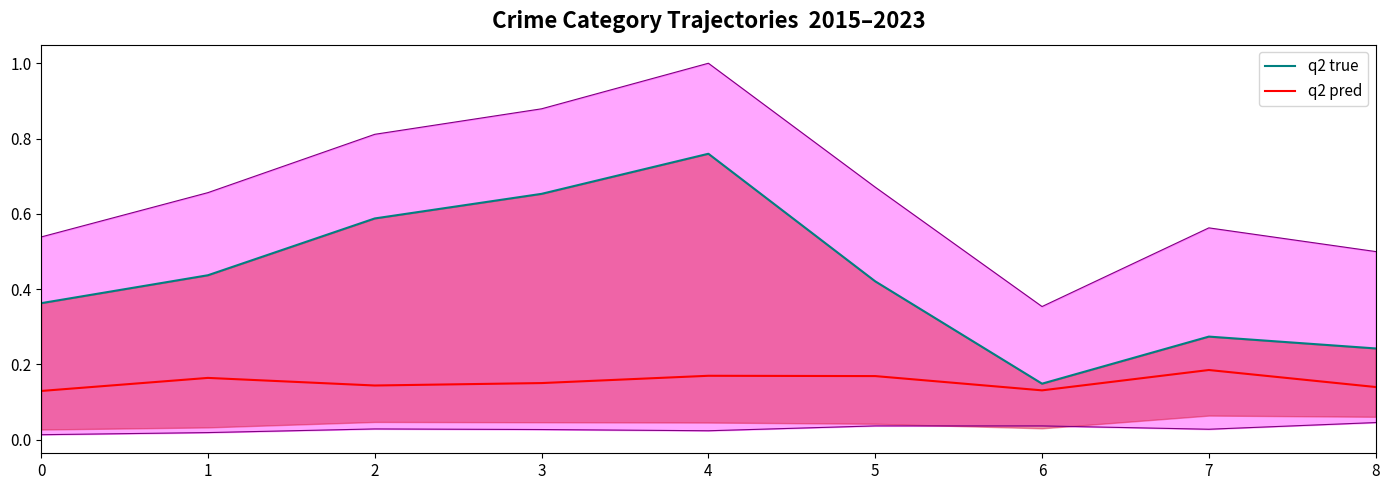

Is the value of q2 pred at 0 greater than the value of q2 true at 6?

No